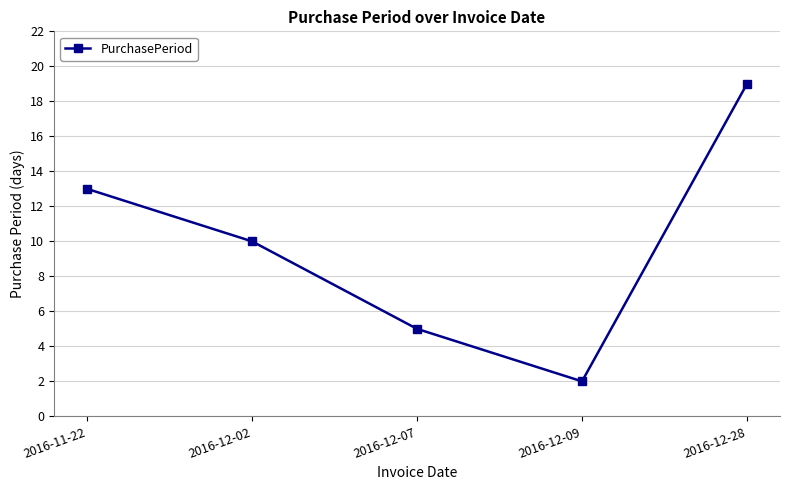

How many lines are shown in the chart?

1